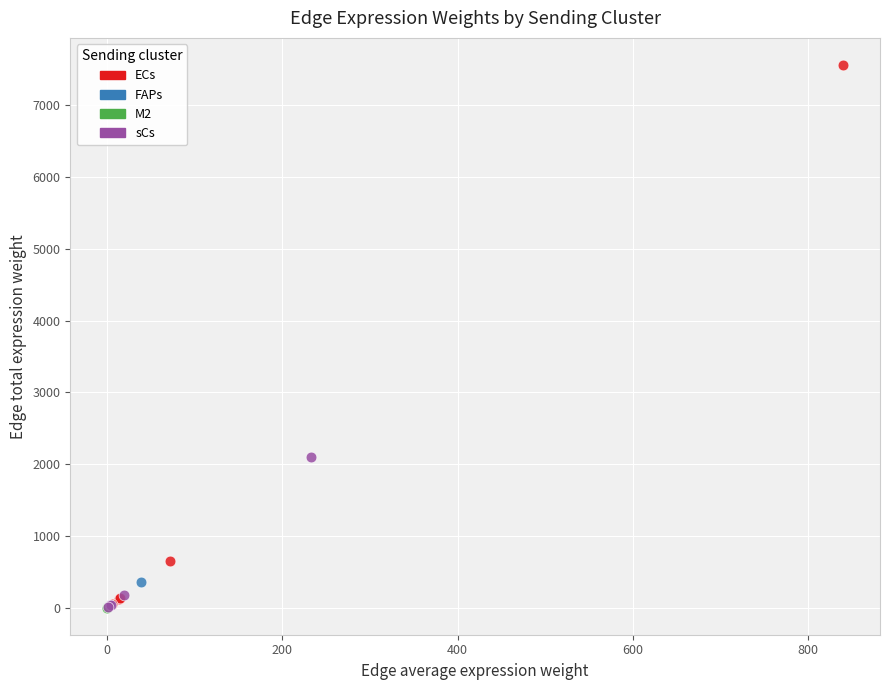

Which series contains the highest Y value?

ECs